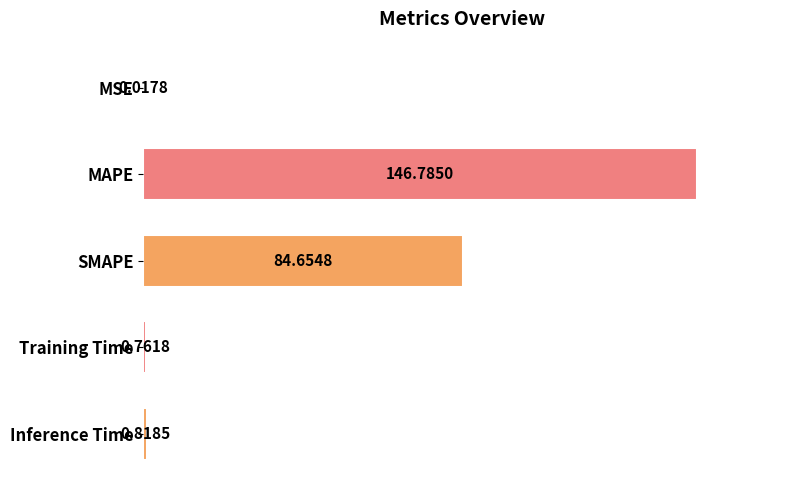

Which category has the highest value across all series?

MAPE